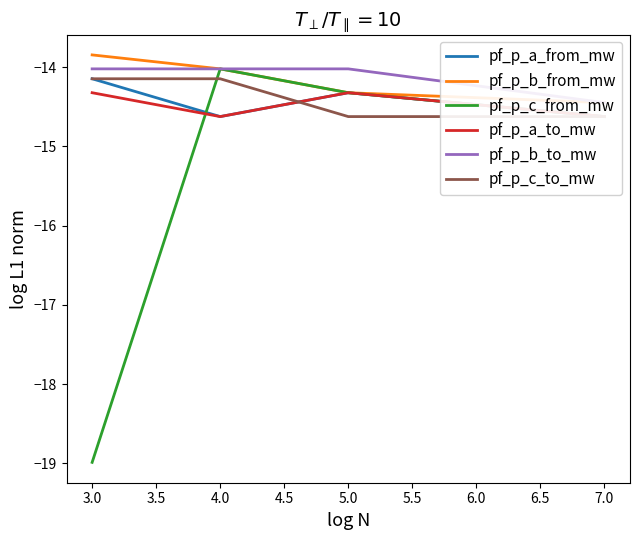

What is the sum of all pf_p_c_to_mw values?

-57.5